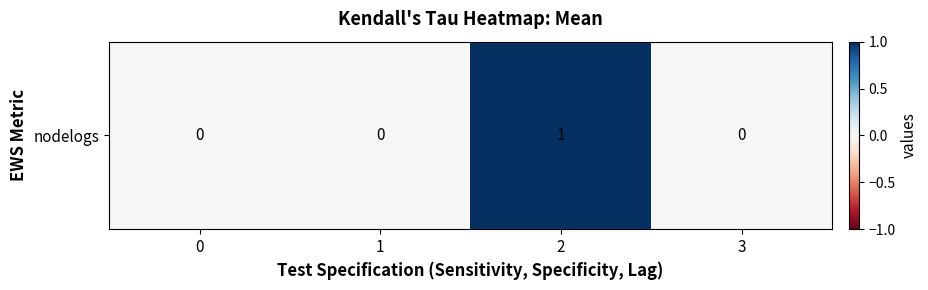

Reading left to right, transcribe all the data shown in this chart.

0=0	1=0	2=1	3=0